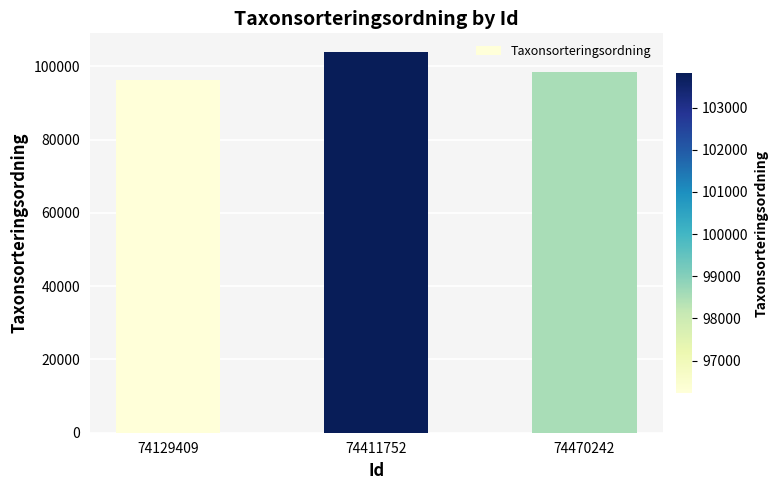

What is the difference between the maximum and minimum values?

7576